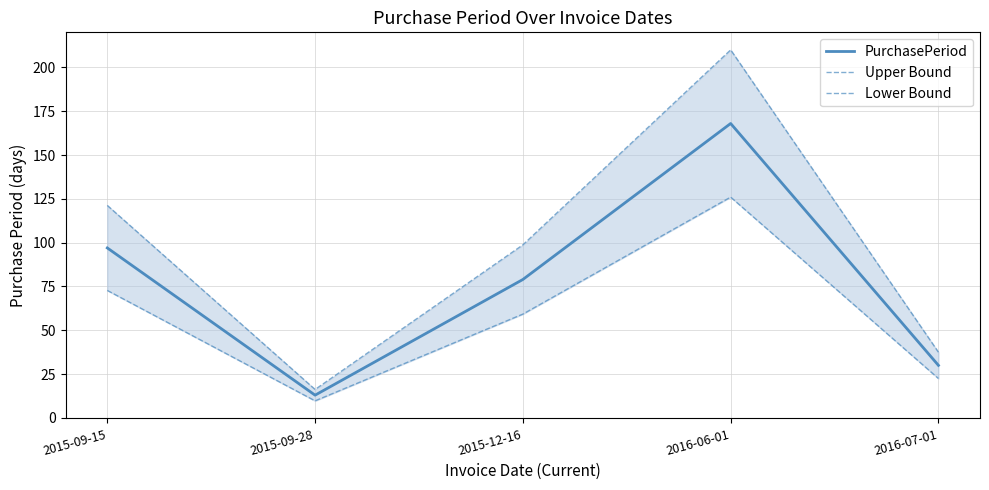

Reading left to right, what are all the values shown in this chart?

PurchasePeriod: 2015-09-15=97.0	2015-09-28=13.0	2015-12-16=79.0	2016-06-01=168.0	2016-07-01=30.0
Upper Bound: 2015-09-15=121.2	2015-09-28=16.2	2015-12-16=98.8	2016-06-01=210.0	2016-07-01=37.5
Lower Bound: 2015-09-15=72.8	2015-09-28=9.8	2015-12-16=59.2	2016-06-01=126.0	2016-07-01=22.5